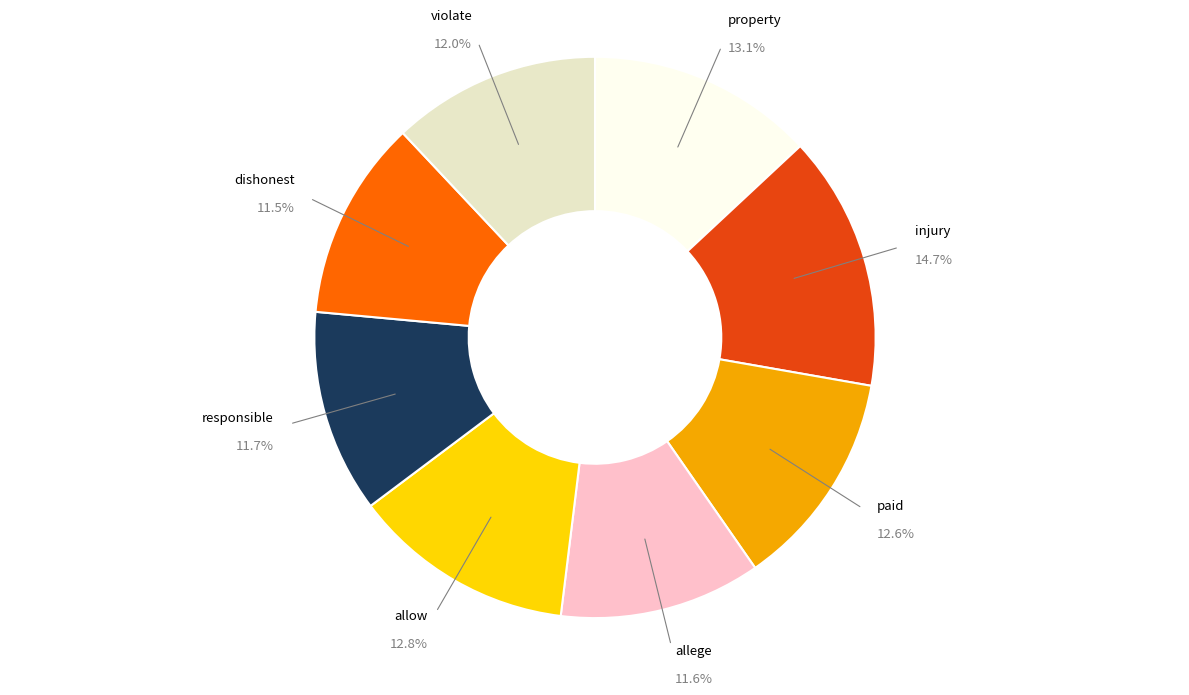

Is there a majority slice in this chart?

No